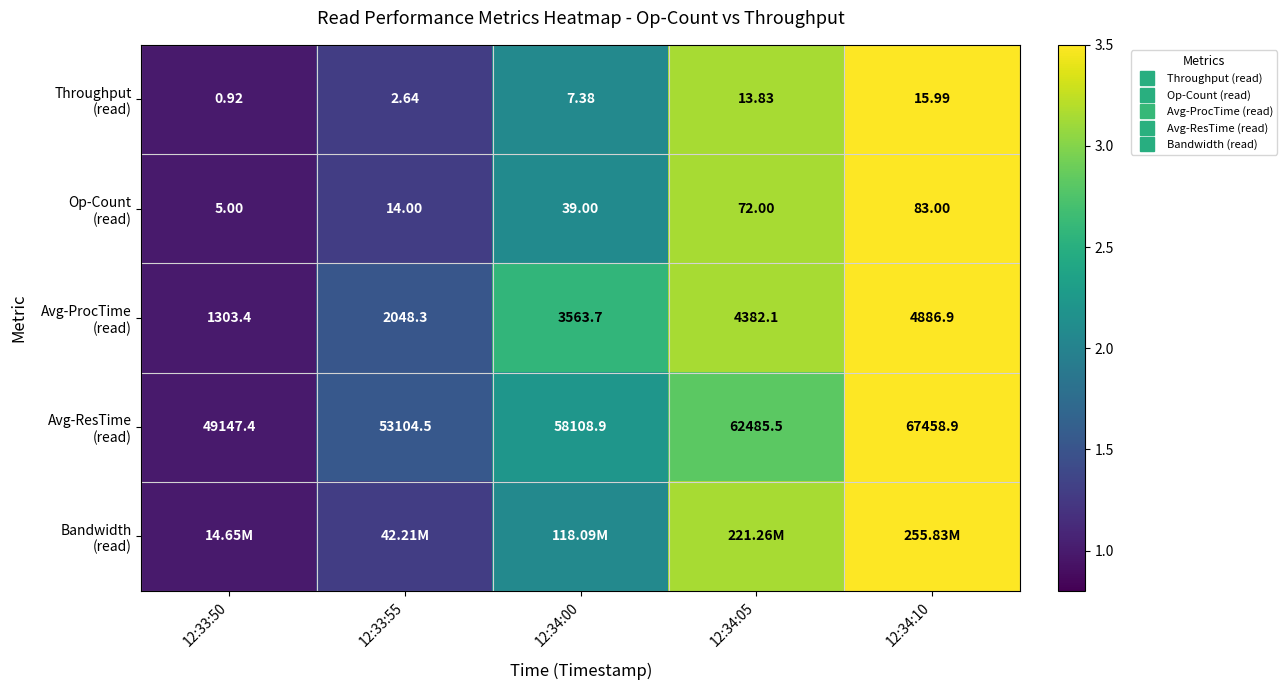

Is the value of Avg-ProcTime (read) at 12:33:55 greater than the value of Op-Count (read) at 12:33:55?

Yes